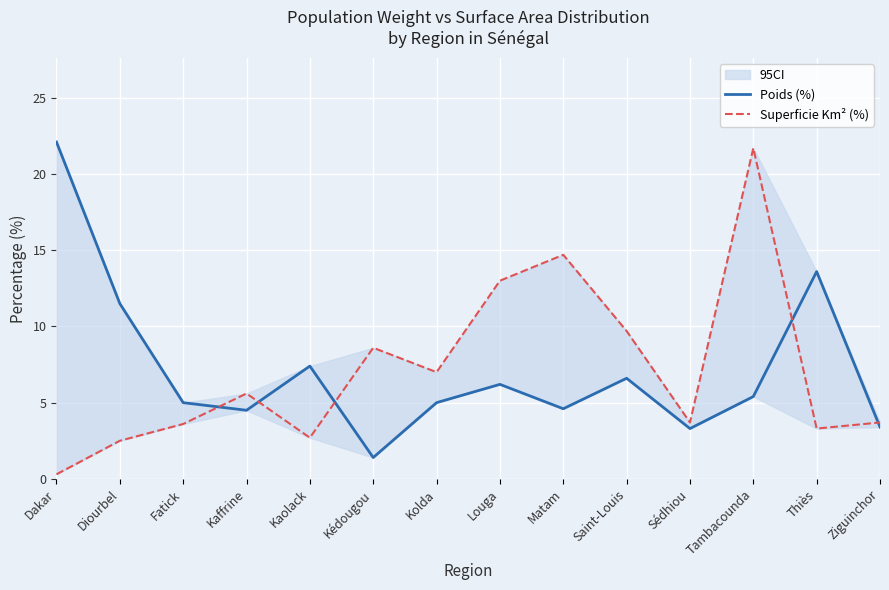

What is the minimum value for Superficie Km² (%)?

0.3